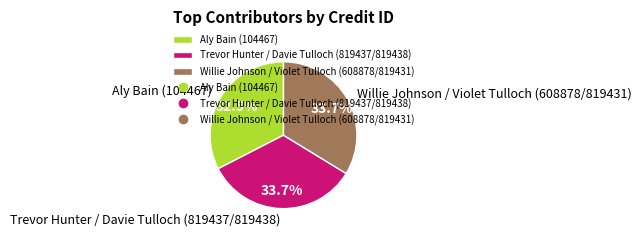

Which slice is the smallest?

Aly Bain (104467)